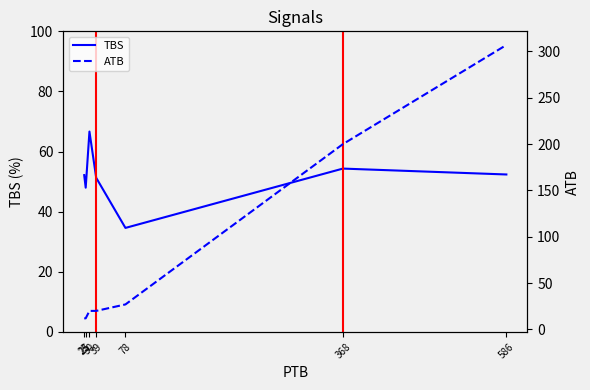

What is the spread (max minus min) of values at 78?

7.6